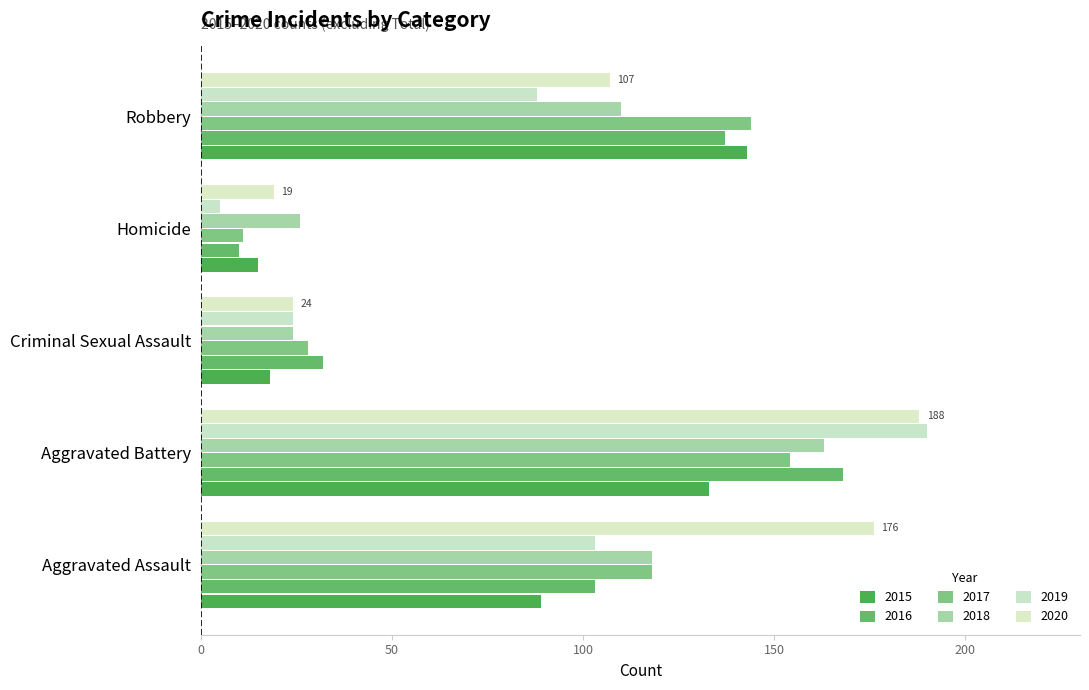

How many values in the 2017 series are below 118?

2